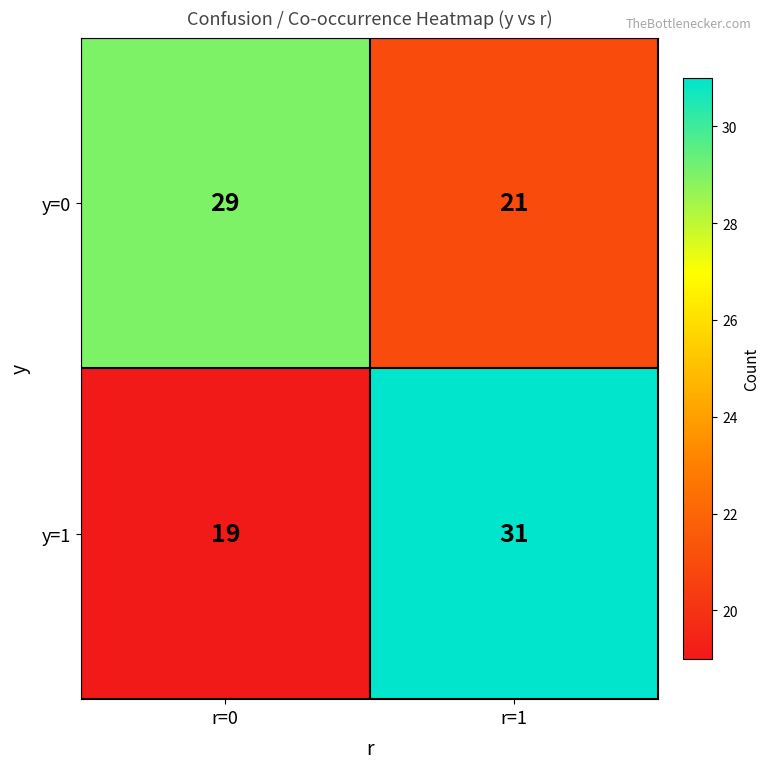

At which category does the chart reach its peak across all series?

r=1